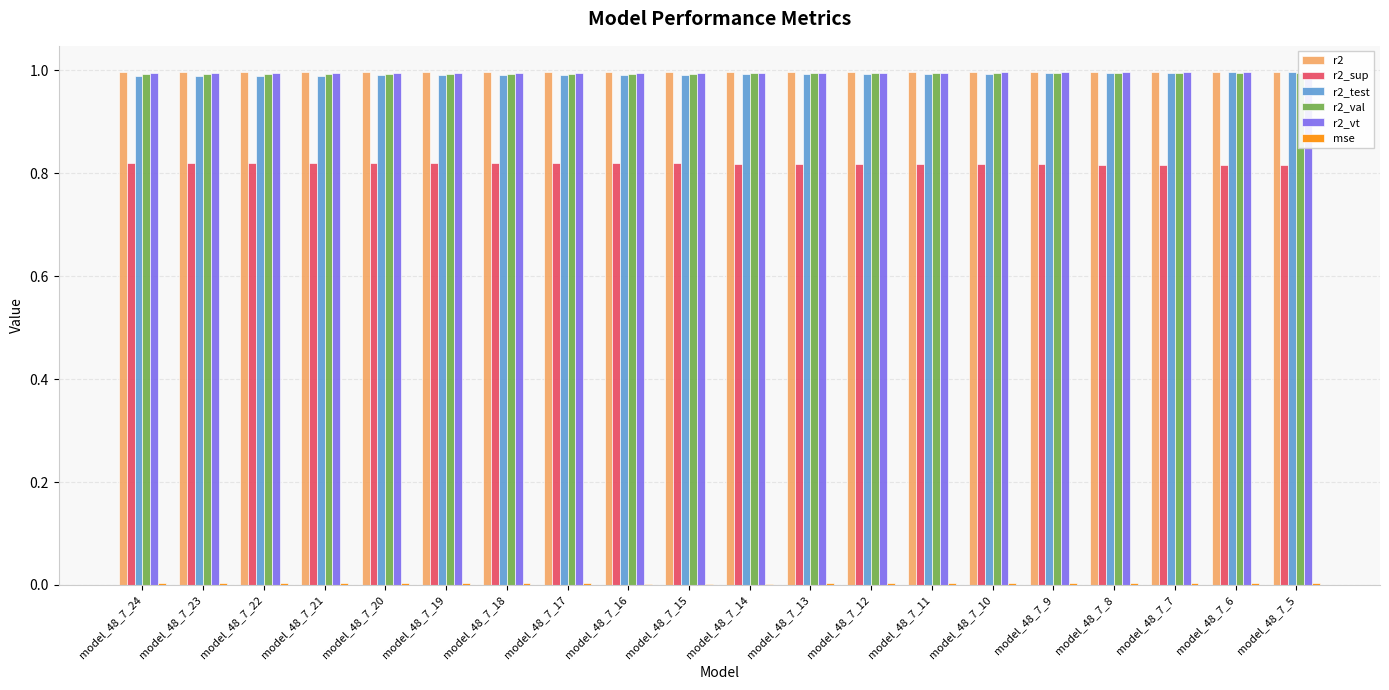

At which label is r2_test closest to 0?

model_48_7_24